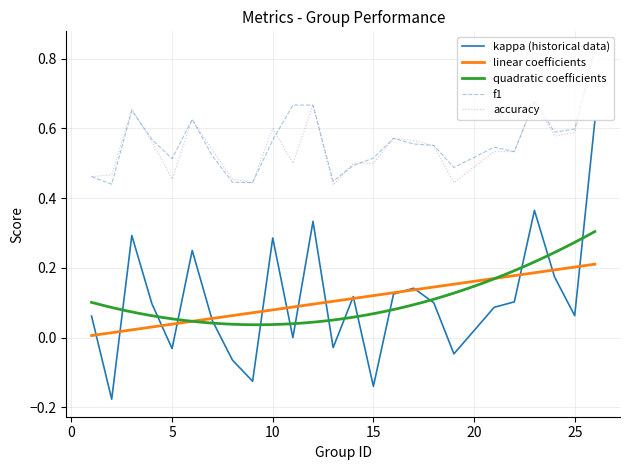

Is it true that accuracy equals 0.6 at 10?

True